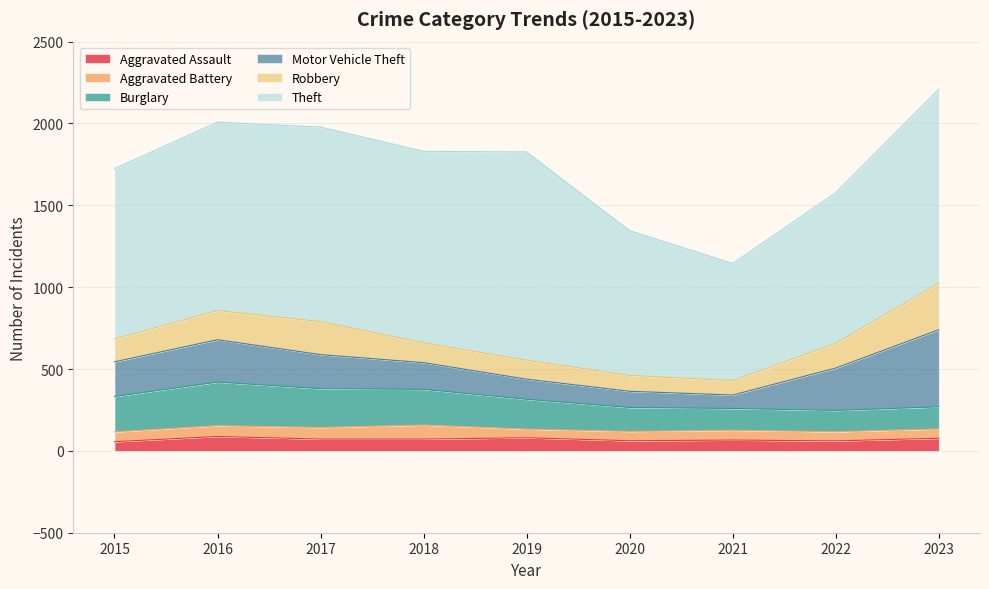

The Aggravated Assault series shows 80 at 2019. True or false?

True